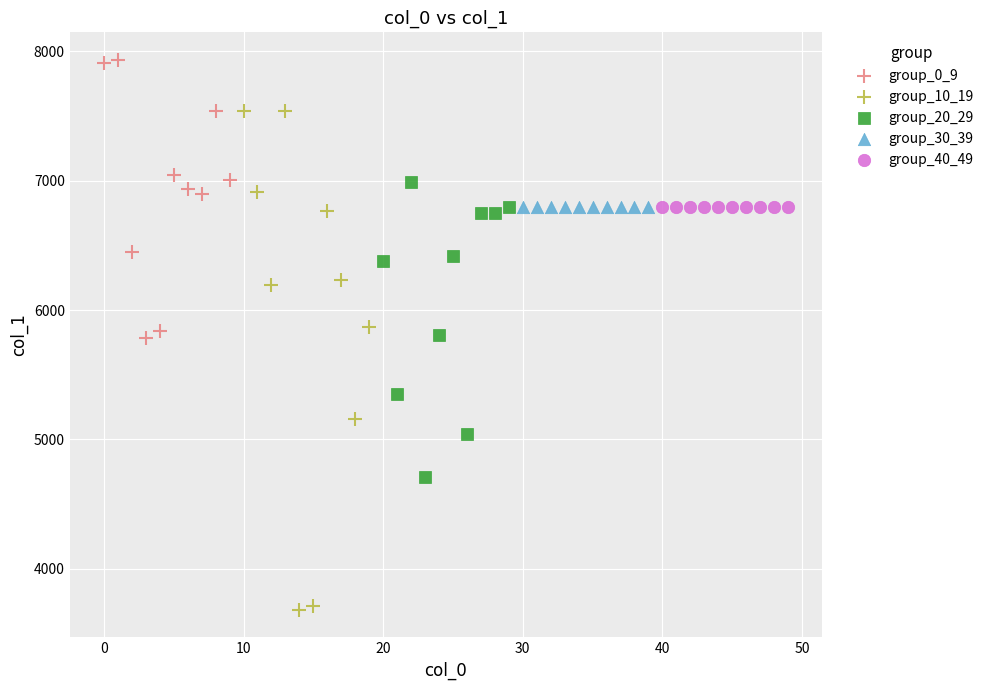

Which series reaches the maximum Y coordinate?

group_0_9